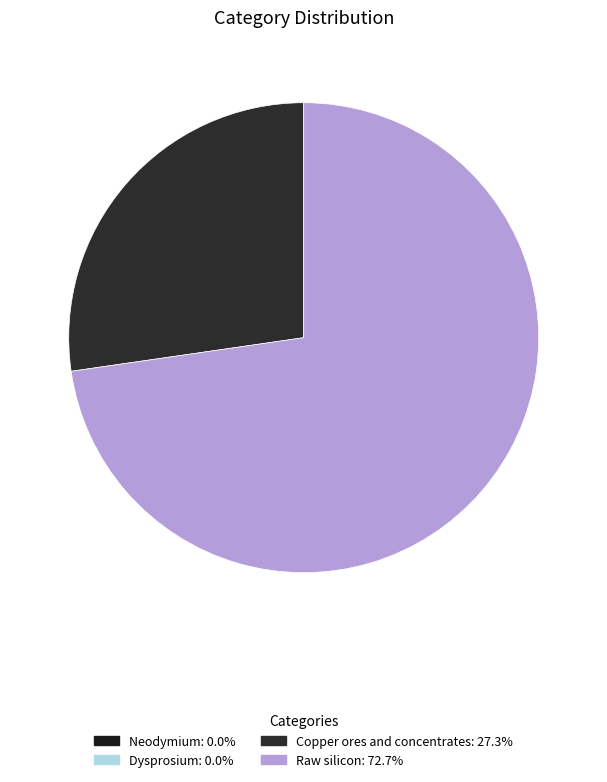

To the nearest percent, what is the difference between the Copper ores and concentrates and Raw silicon slice percentages?

45%